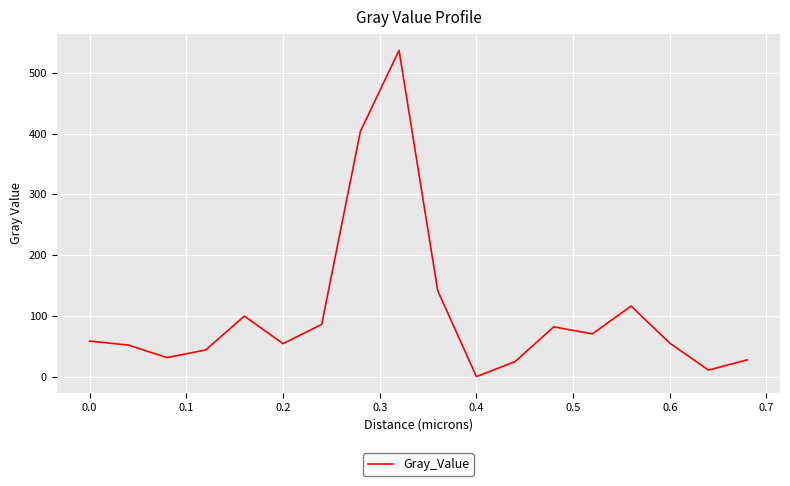

How many values are above zero?

17